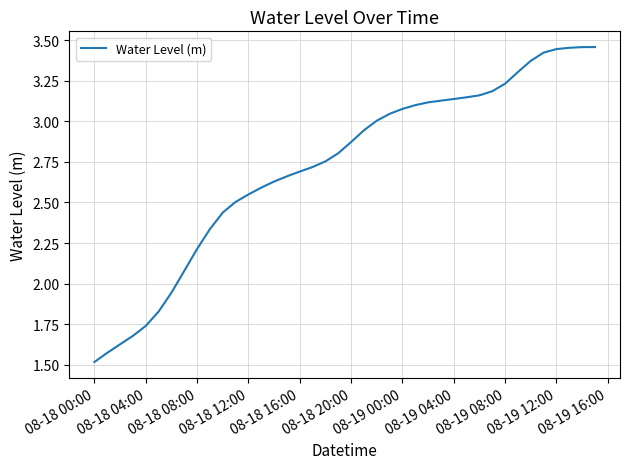

What is the minimum value shown in the chart?

1.5